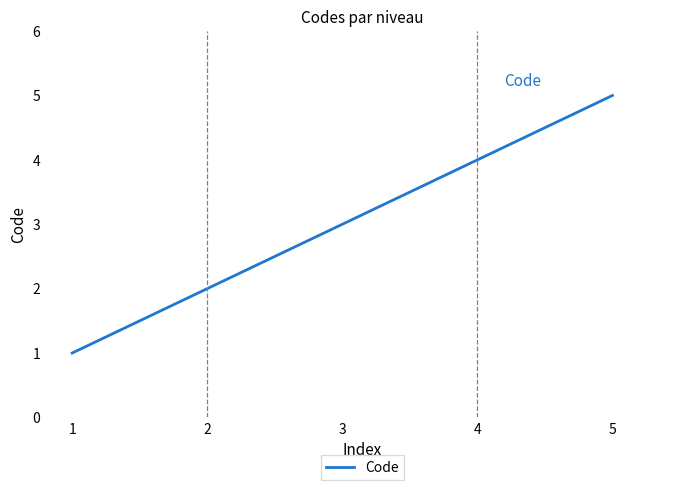

True or false: the data shows 1 at 5.

False